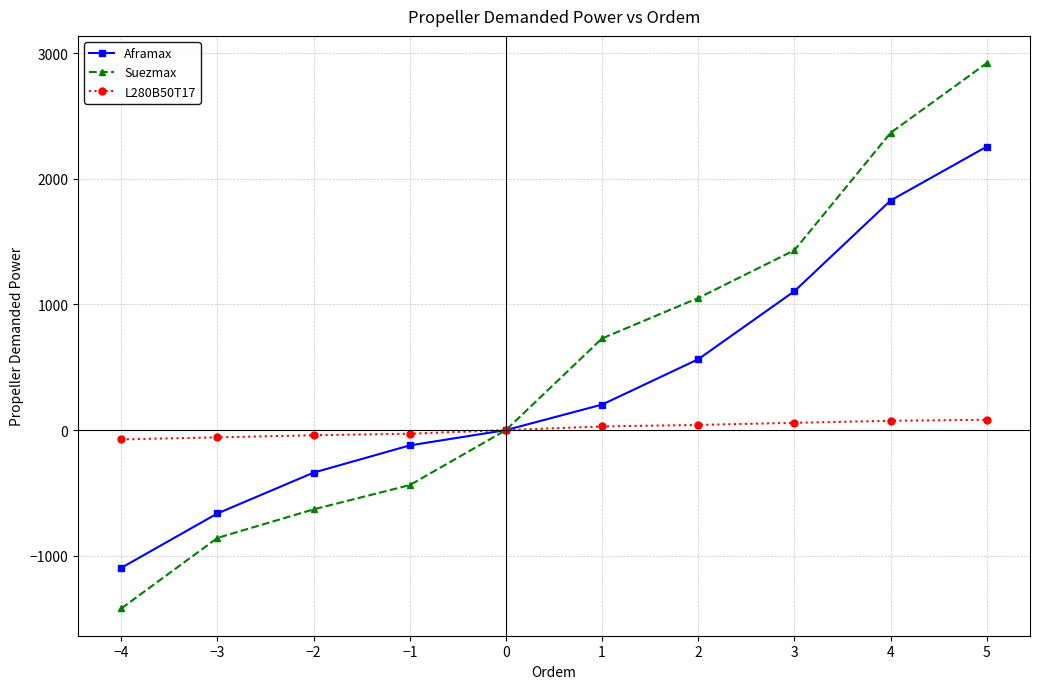

At which label is Aframax closest to 579?

2